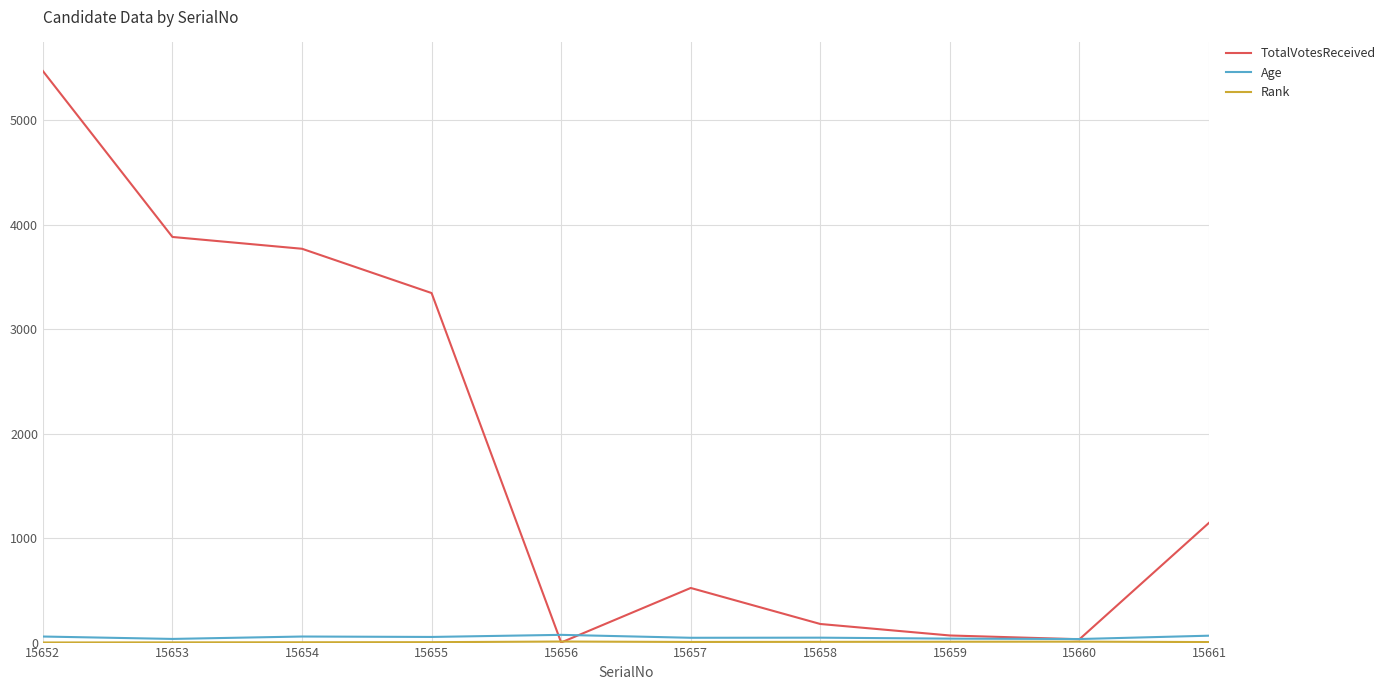

True or false: Age has a value of 34 at 15660.

True